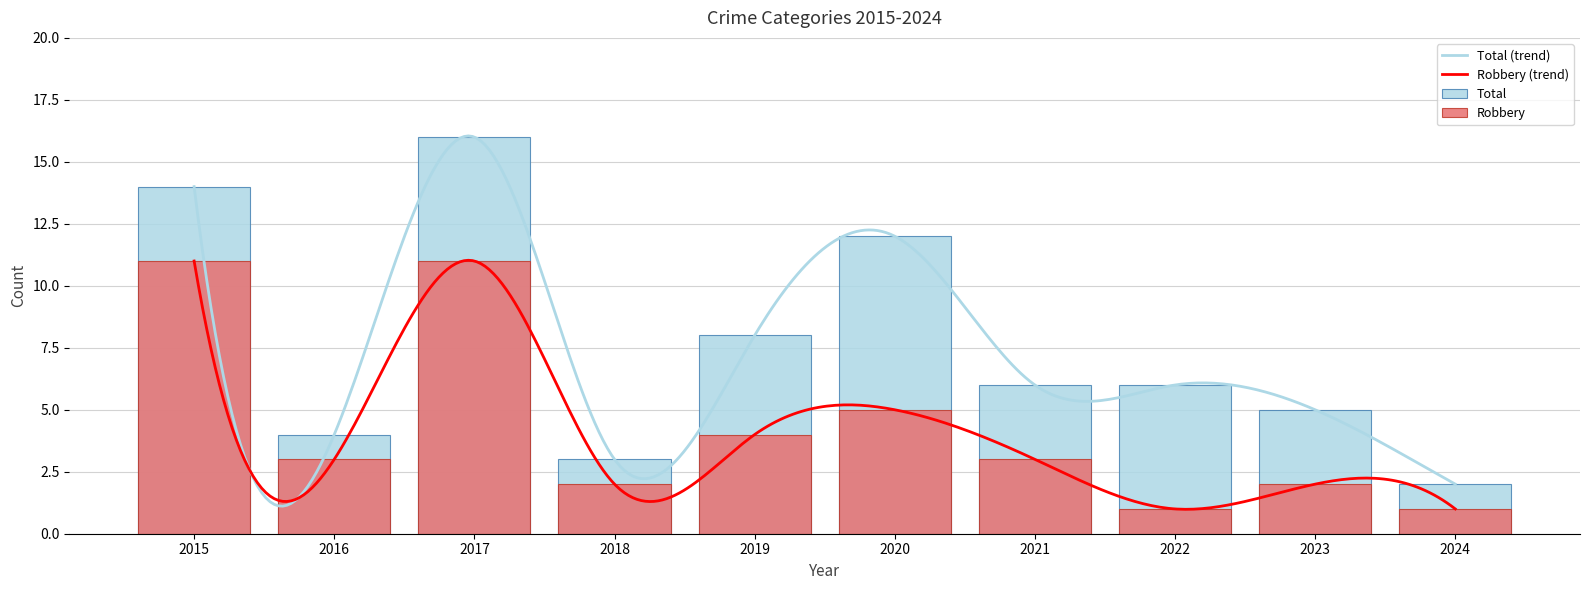

At which category is the sum across all series the highest?

2017